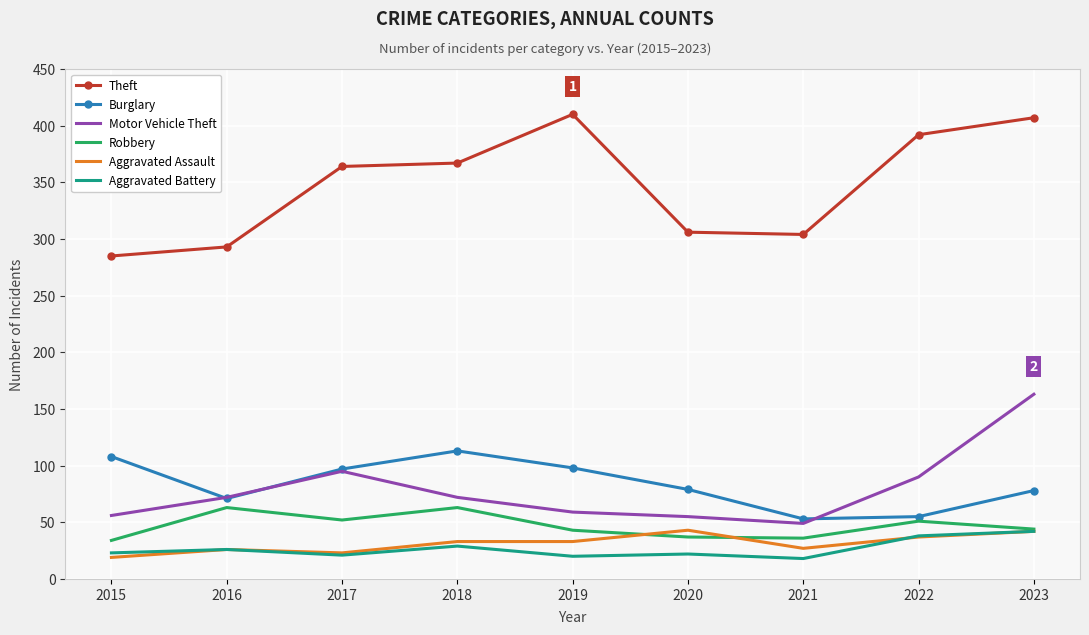

What are all the series names shown in the legend?

Theft, Burglary, Motor Vehicle Theft, Robbery, Aggravated Assault, Aggravated Battery